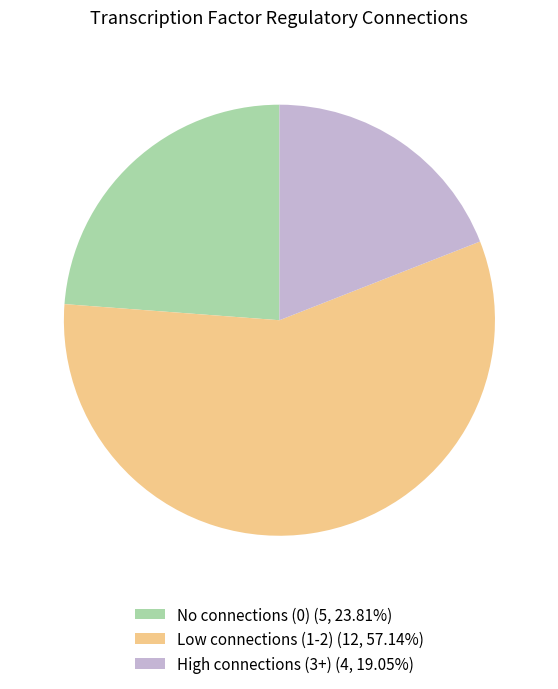

Is Low connections (1-2) (12, 57.14%) the majority of the pie?

Yes